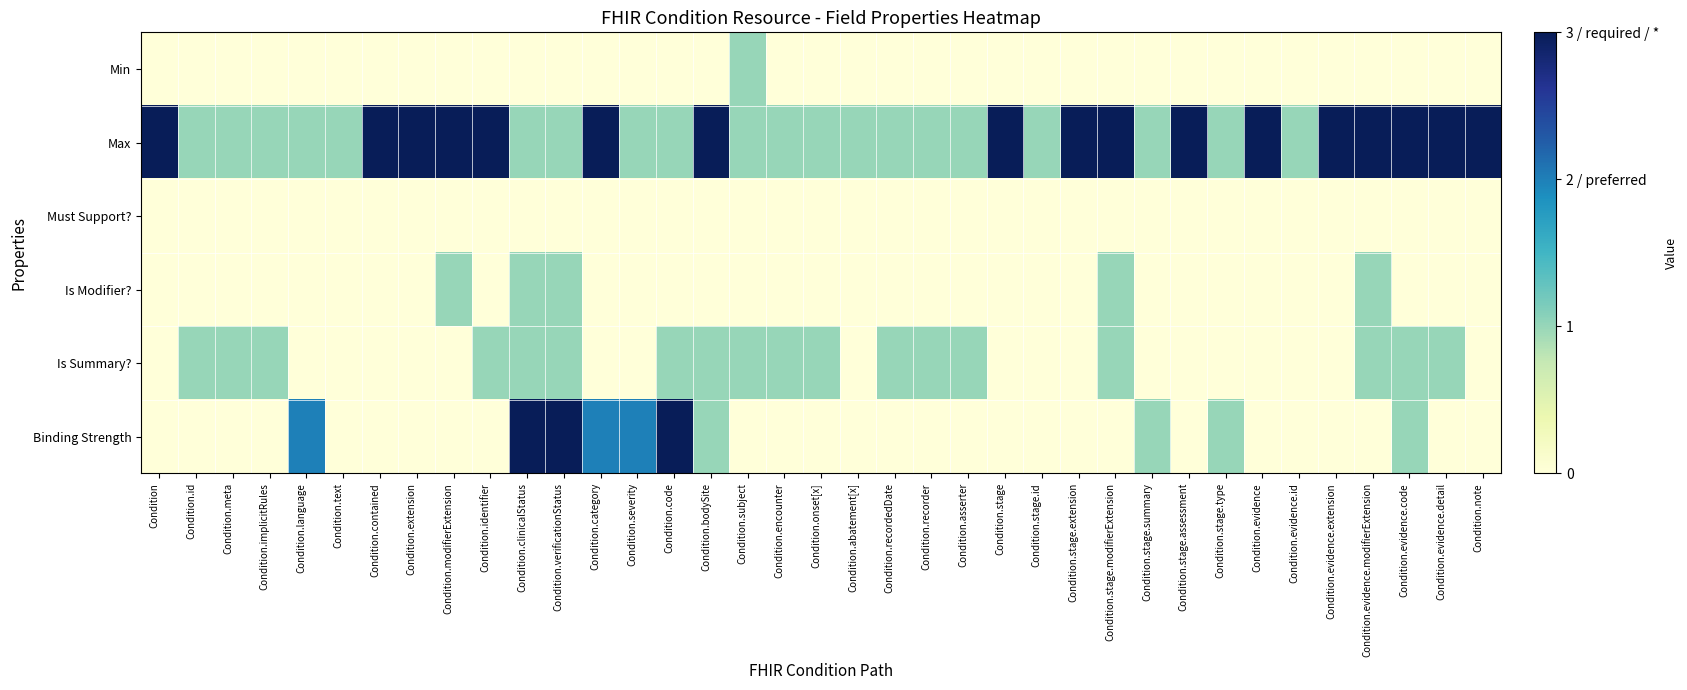

Reading left to right, transcribe all the data shown in this chart.

Min: Condition=0	Condition.id=0	Condition.meta=0	Condition.implicitRules=0	Condition.language=0	Condition.text=0	Condition.contained=0	Condition.extension=0	Condition.modifierExtension=0	Condition.identifier=0	Condition.clinicalStatus=0	Condition.verificationStatus=0	Condition.category=0	Condition.severity=0	Condition.code=0	Condition.bodySite=0	Condition.subject=1	Condition.encounter=0	Condition.onset[x]=0	Condition.abatement[x]=0	Condition.recordedDate=0	Condition.recorder=0	Condition.asserter=0	Condition.stage=0	Condition.stage.id=0	Condition.stage.extension=0	Condition.stage.modifierExtension=0	Condition.stage.summary=0	Condition.stage.assessment=0	Condition.stage.type=0	Condition.evidence=0	Condition.evidence.id=0	Condition.evidence.extension=0	Condition.evidence.modifierExtension=0	Condition.evidence.code=0	Condition.evidence.detail=0	Condition.note=0
Max: Condition=3	Condition.id=1	Condition.meta=1	Condition.implicitRules=1	Condition.language=1	Condition.text=1	Condition.contained=3	Condition.extension=3	Condition.modifierExtension=3	Condition.identifier=3	Condition.clinicalStatus=1	Condition.verificationStatus=1	Condition.category=3	Condition.severity=1	Condition.code=1	Condition.bodySite=3	Condition.subject=1	Condition.encounter=1	Condition.onset[x]=1	Condition.abatement[x]=1	Condition.recordedDate=1	Condition.recorder=1	Condition.asserter=1	Condition.stage=3	Condition.stage.id=1	Condition.stage.extension=3	Condition.stage.modifierExtension=3	Condition.stage.summary=1	Condition.stage.assessment=3	Condition.stage.type=1	Condition.evidence=3	Condition.evidence.id=1	Condition.evidence.extension=3	Condition.evidence.modifierExtension=3	Condition.evidence.code=3	Condition.evidence.detail=3	Condition.note=3
Must Support?: Condition=0	Condition.id=0	Condition.meta=0	Condition.implicitRules=0	Condition.language=0	Condition.text=0	Condition.contained=0	Condition.extension=0	Condition.modifierExtension=0	Condition.identifier=0	Condition.clinicalStatus=0	Condition.verificationStatus=0	Condition.category=0	Condition.severity=0	Condition.code=0	Condition.bodySite=0	Condition.subject=0	Condition.encounter=0	Condition.onset[x]=0	Condition.abatement[x]=0	Condition.recordedDate=0	Condition.recorder=0	Condition.asserter=0	Condition.stage=0	Condition.stage.id=0	Condition.stage.extension=0	Condition.stage.modifierExtension=0	Condition.stage.summary=0	Condition.stage.assessment=0	Condition.stage.type=0	Condition.evidence=0	Condition.evidence.id=0	Condition.evidence.extension=0	Condition.evidence.modifierExtension=0	Condition.evidence.code=0	Condition.evidence.detail=0	Condition.note=0
Is Modifier?: Condition=0	Condition.id=0	Condition.meta=0	Condition.implicitRules=0	Condition.language=0	Condition.text=0	Condition.contained=0	Condition.extension=0	Condition.modifierExtension=1	Condition.identifier=0	Condition.clinicalStatus=1	Condition.verificationStatus=1	Condition.category=0	Condition.severity=0	Condition.code=0	Condition.bodySite=0	Condition.subject=0	Condition.encounter=0	Condition.onset[x]=0	Condition.abatement[x]=0	Condition.recordedDate=0	Condition.recorder=0	Condition.asserter=0	Condition.stage=0	Condition.stage.id=0	Condition.stage.extension=0	Condition.stage.modifierExtension=1	Condition.stage.summary=0	Condition.stage.assessment=0	Condition.stage.type=0	Condition.evidence=0	Condition.evidence.id=0	Condition.evidence.extension=0	Condition.evidence.modifierExtension=1	Condition.evidence.code=0	Condition.evidence.detail=0	Condition.note=0
Is Summary?: Condition=0	Condition.id=1	Condition.meta=1	Condition.implicitRules=1	Condition.language=0	Condition.text=0	Condition.contained=0	Condition.extension=0	Condition.modifierExtension=0	Condition.identifier=1	Condition.clinicalStatus=1	Condition.verificationStatus=1	Condition.category=0	Condition.severity=0	Condition.code=1	Condition.bodySite=1	Condition.subject=1	Condition.encounter=1	Condition.onset[x]=1	Condition.abatement[x]=0	Condition.recordedDate=1	Condition.recorder=1	Condition.asserter=1	Condition.stage=0	Condition.stage.id=0	Condition.stage.extension=0	Condition.stage.modifierExtension=1	Condition.stage.summary=0	Condition.stage.assessment=0	Condition.stage.type=0	Condition.evidence=0	Condition.evidence.id=0	Condition.evidence.extension=0	Condition.evidence.modifierExtension=1	Condition.evidence.code=1	Condition.evidence.detail=1	Condition.note=0
Binding Strength: Condition=0	Condition.id=0	Condition.meta=0	Condition.implicitRules=0	Condition.language=2	Condition.text=0	Condition.contained=0	Condition.extension=0	Condition.modifierExtension=0	Condition.identifier=0	Condition.clinicalStatus=3	Condition.verificationStatus=3	Condition.category=2	Condition.severity=2	Condition.code=3	Condition.bodySite=1	Condition.subject=0	Condition.encounter=0	Condition.onset[x]=0	Condition.abatement[x]=0	Condition.recordedDate=0	Condition.recorder=0	Condition.asserter=0	Condition.stage=0	Condition.stage.id=0	Condition.stage.extension=0	Condition.stage.modifierExtension=0	Condition.stage.summary=1	Condition.stage.assessment=0	Condition.stage.type=1	Condition.evidence=0	Condition.evidence.id=0	Condition.evidence.extension=0	Condition.evidence.modifierExtension=0	Condition.evidence.code=1	Condition.evidence.detail=0	Condition.note=0